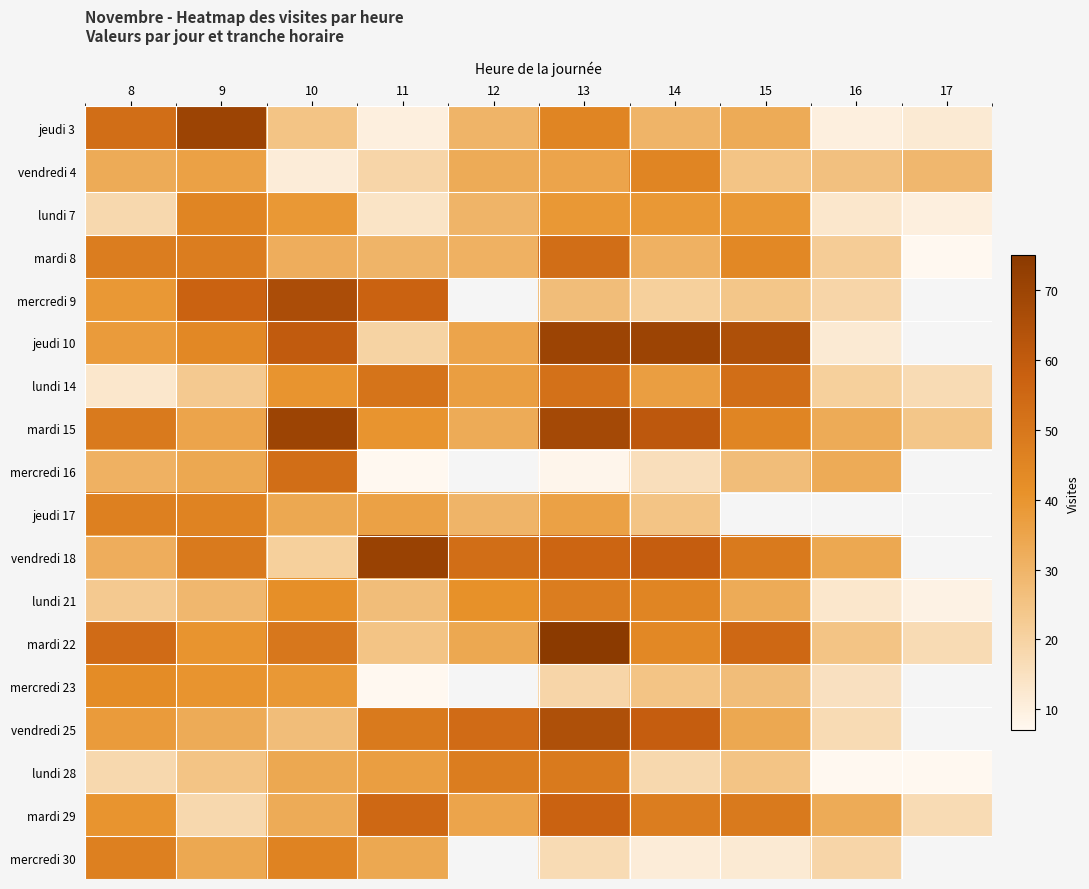

Which series has the largest total across all categories?

mardi 15